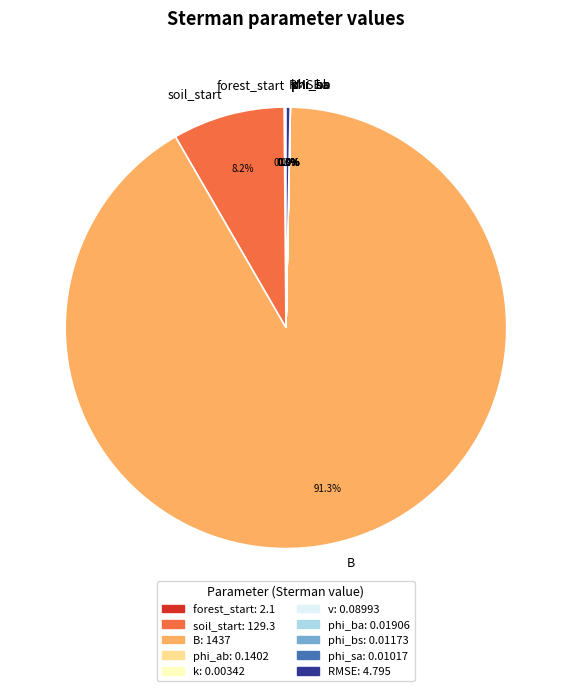

What is the largest slice in the pie chart?

B